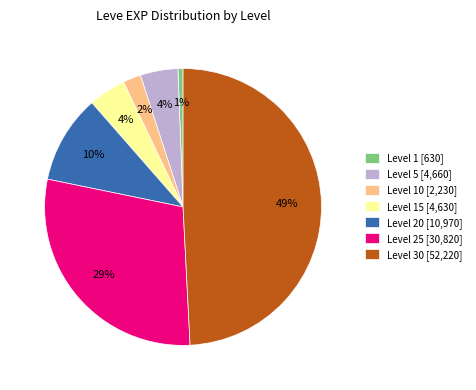

To the nearest percent, what percentage of the pie is Level 25 [30,820]?

29%